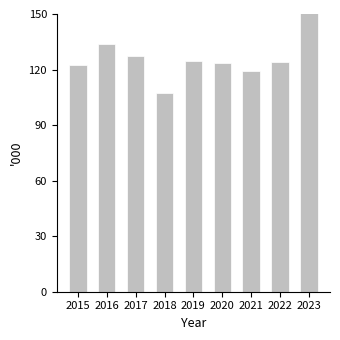

Reading right to left, transcribe all the data shown in this chart.

152.7	124.0	119.3	123.3	124.7	107.3	127.3	134.0	122.7